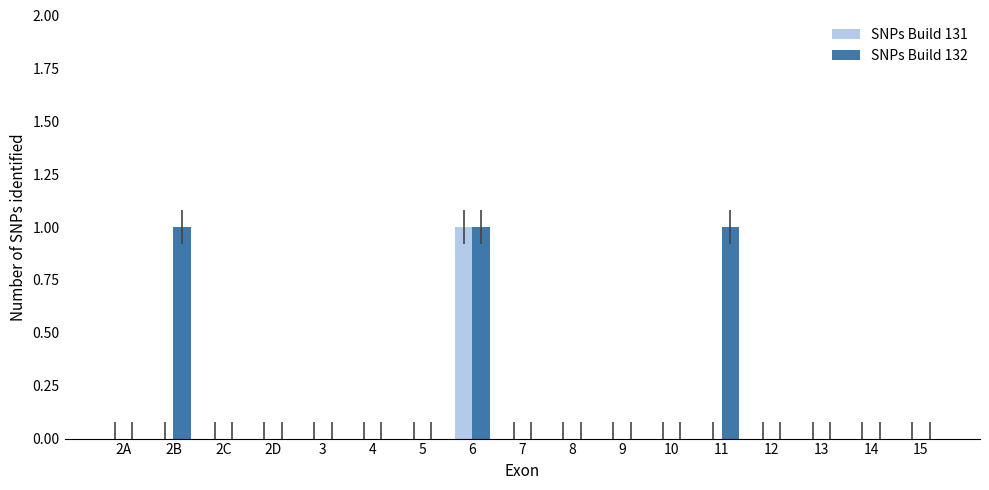

How many groups of bars are there?

17